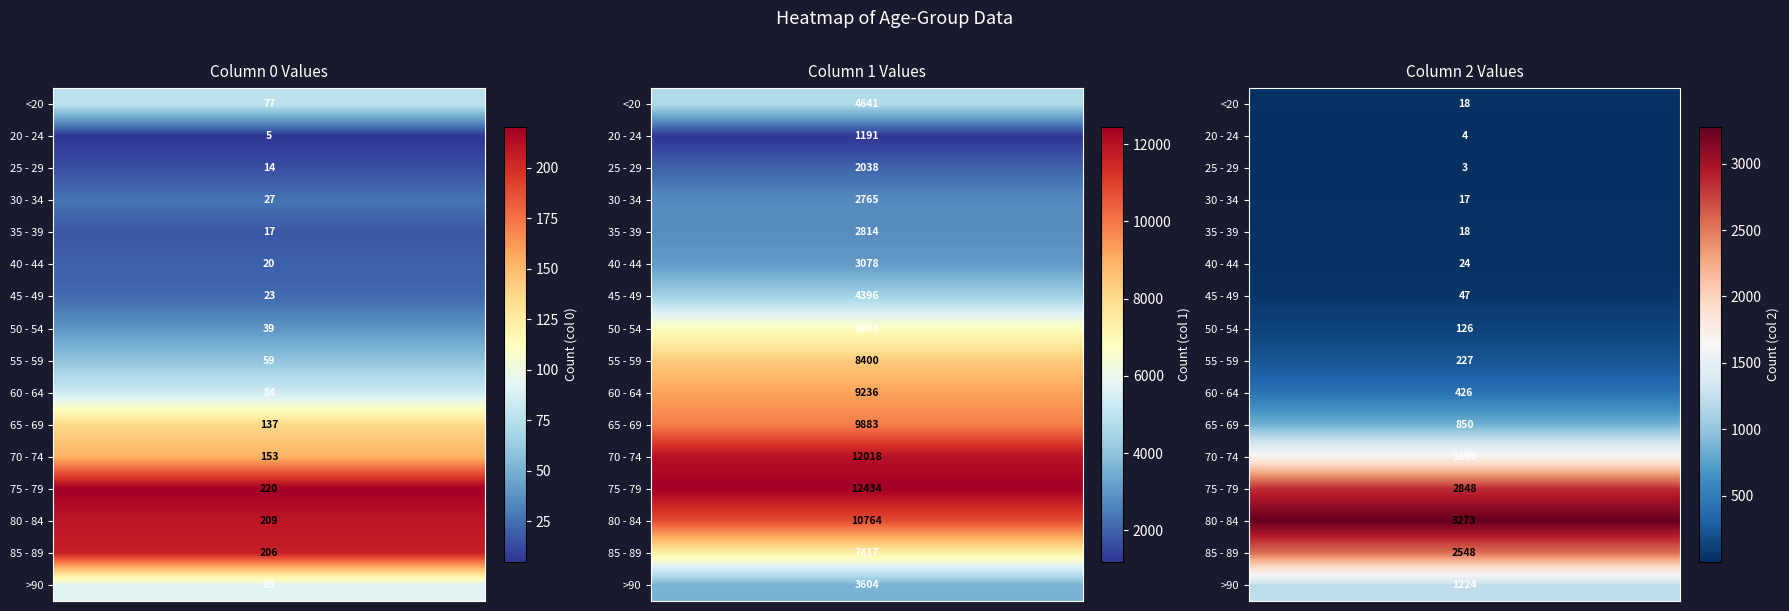

Between 0 and 2, which series saw the biggest shift?

80 - 84